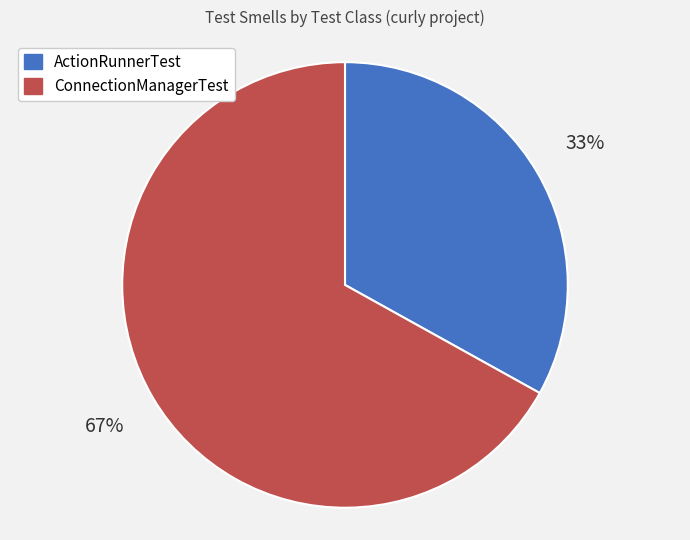

Count the number of slices in the pie.

2